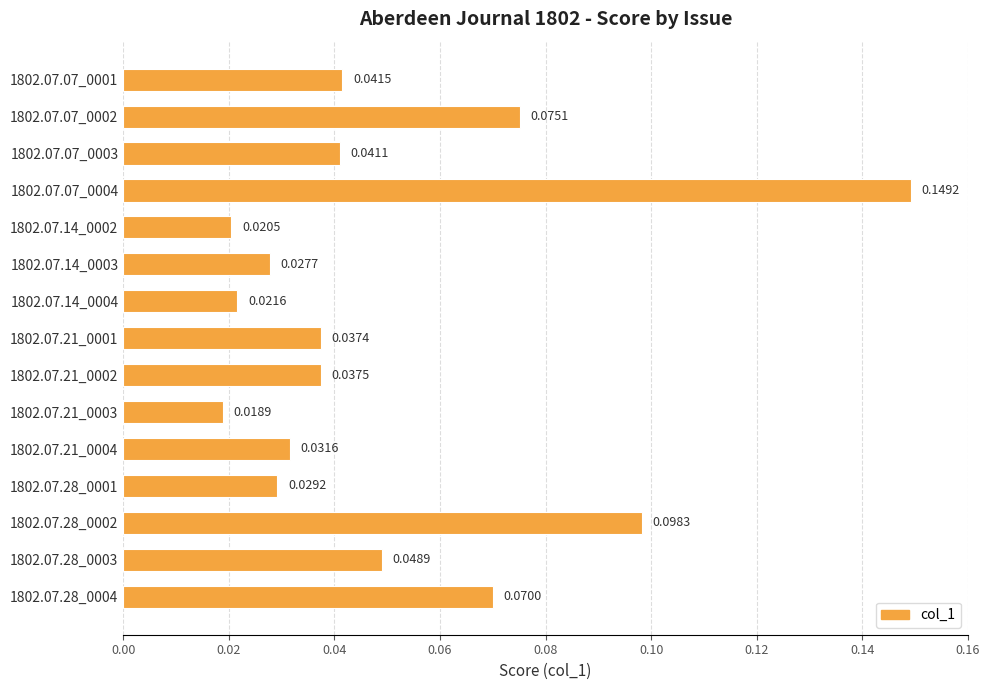

List the labels in order of value, smallest first.

1802.07.21_0003, 1802.07.14_0002, 1802.07.14_0004, 1802.07.14_0003, 1802.07.28_0001, 1802.07.21_0004, 1802.07.21_0001, 1802.07.21_0002, 1802.07.07_0003, 1802.07.07_0001, 1802.07.28_0003, 1802.07.28_0004, 1802.07.07_0002, 1802.07.28_0002, 1802.07.07_0004